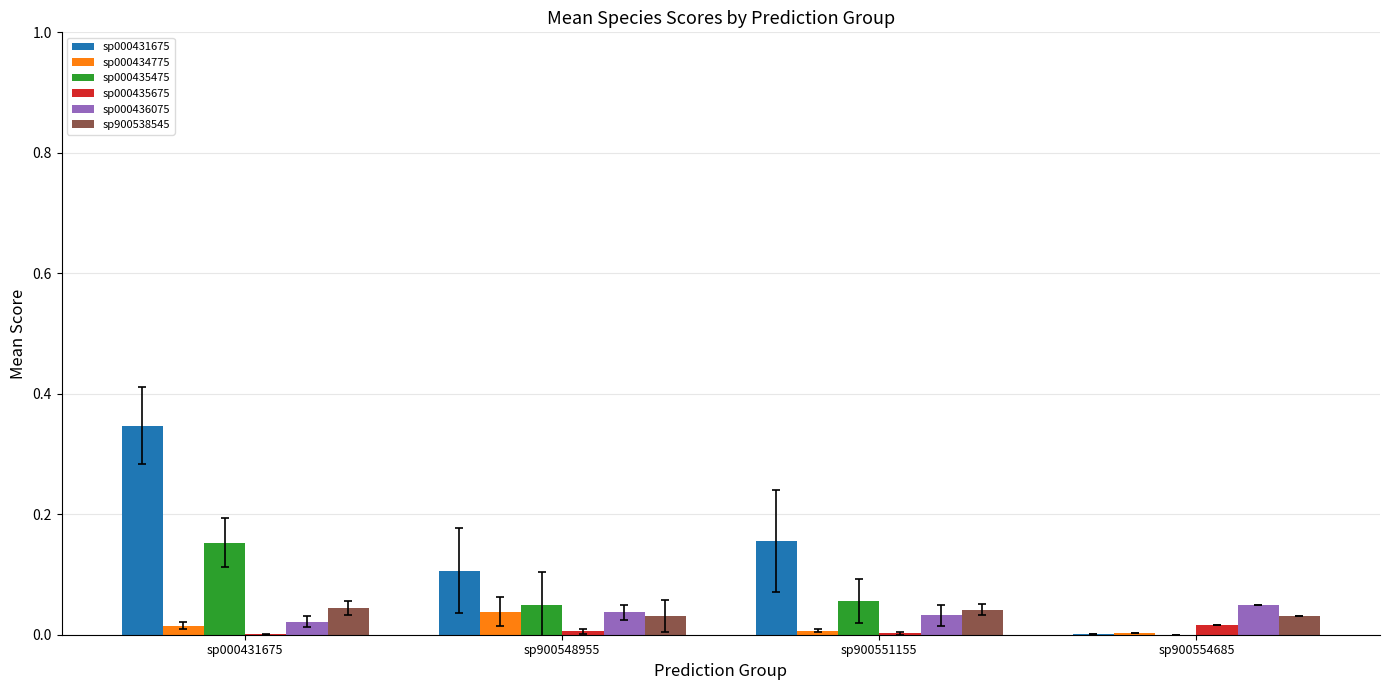

Is the value of sp900538545 at sp000431675 greater than the value of sp000435475 at sp000431675?

No